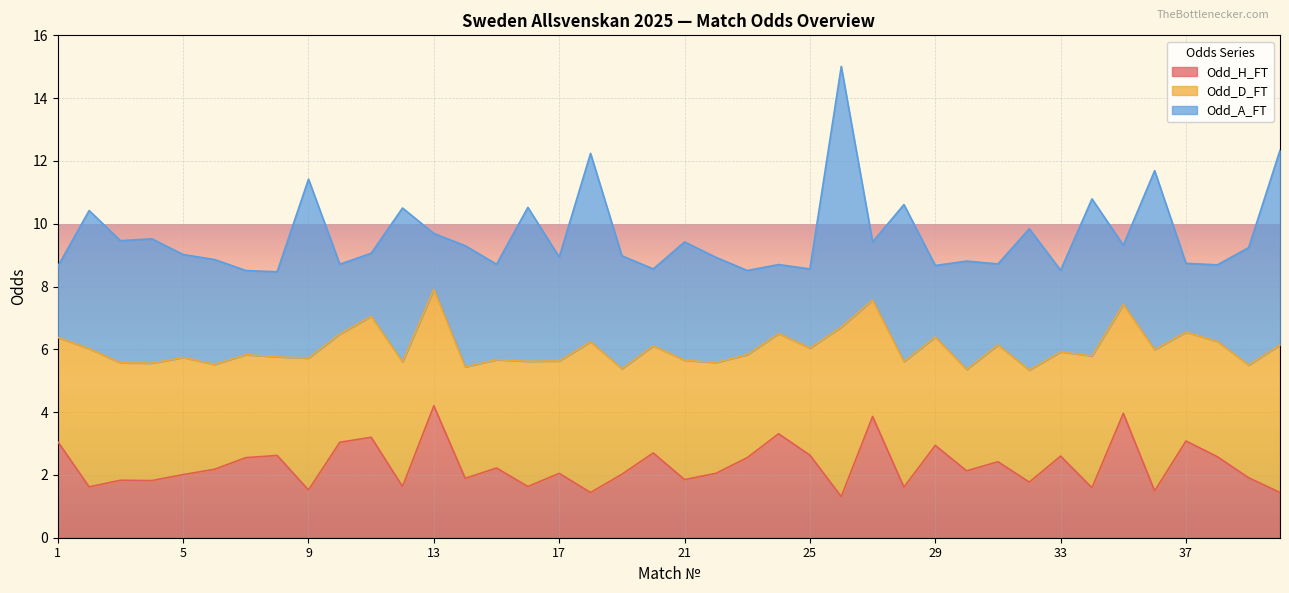

How many data points in Odd_H_FT are less than 2?

16